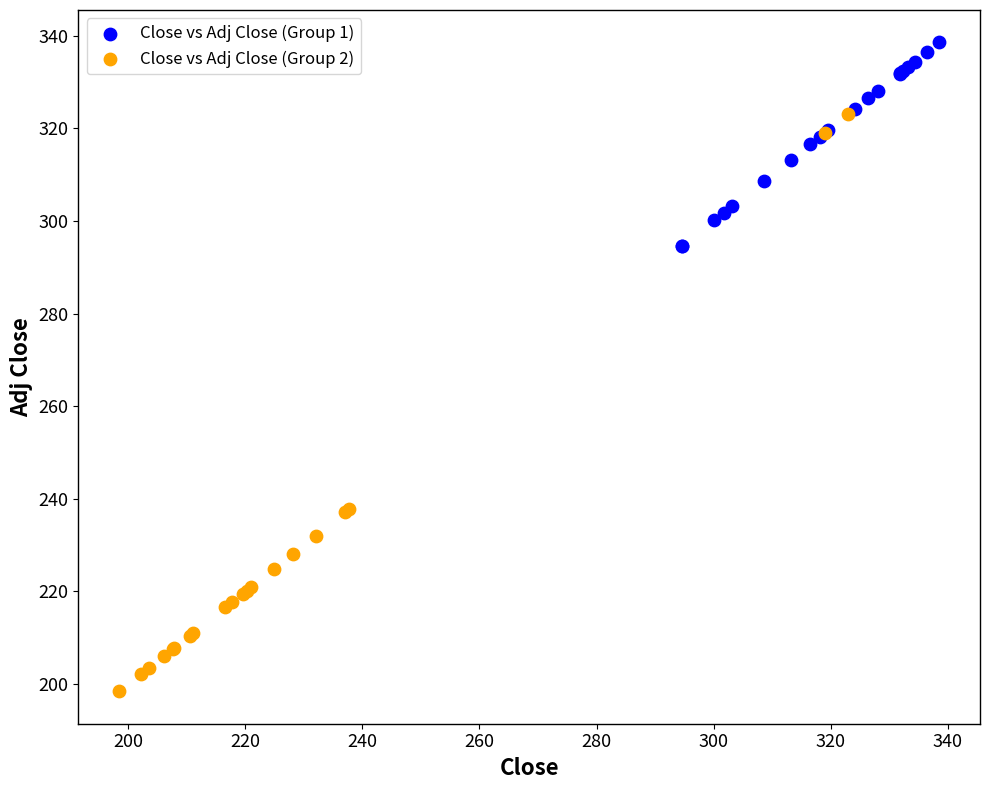

Which series contains the lowest Y value?

Close vs Adj Close (Group 2)